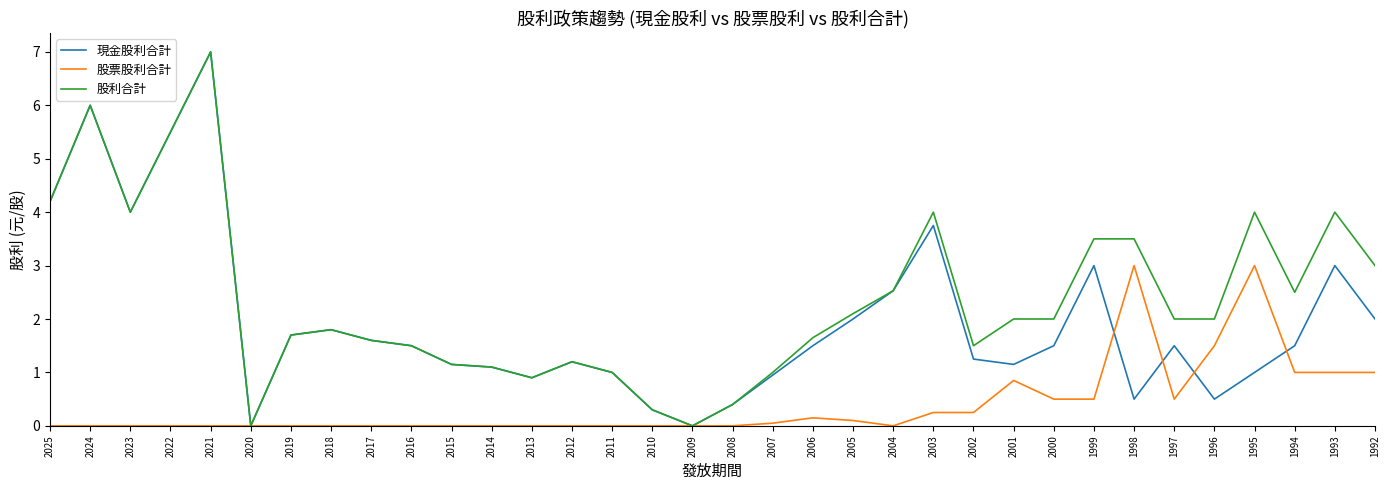

True or false: 現金股利合計 has more than 1 points higher than both neighbors.

True